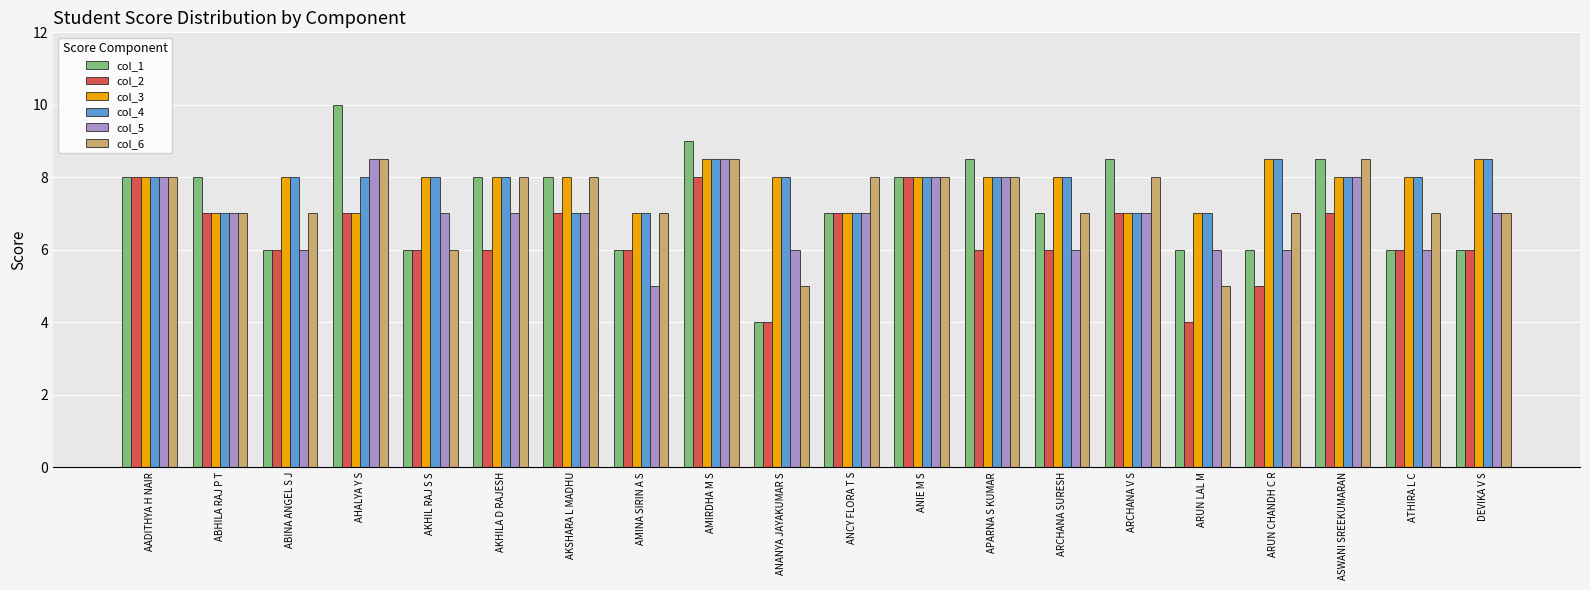

What is the sum of the col_3 values at AKHILA D RAJESH and AKSHARA L MADHU?

16.0